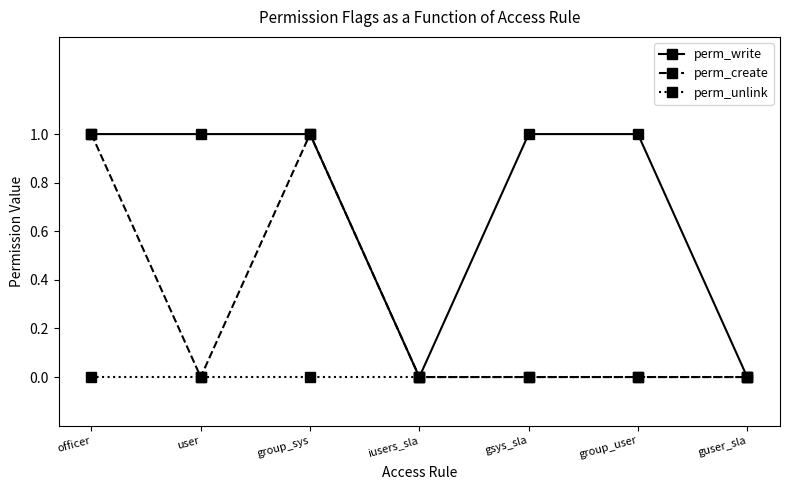

Which series changed the most between group_sys and gsys_sla?

perm_create